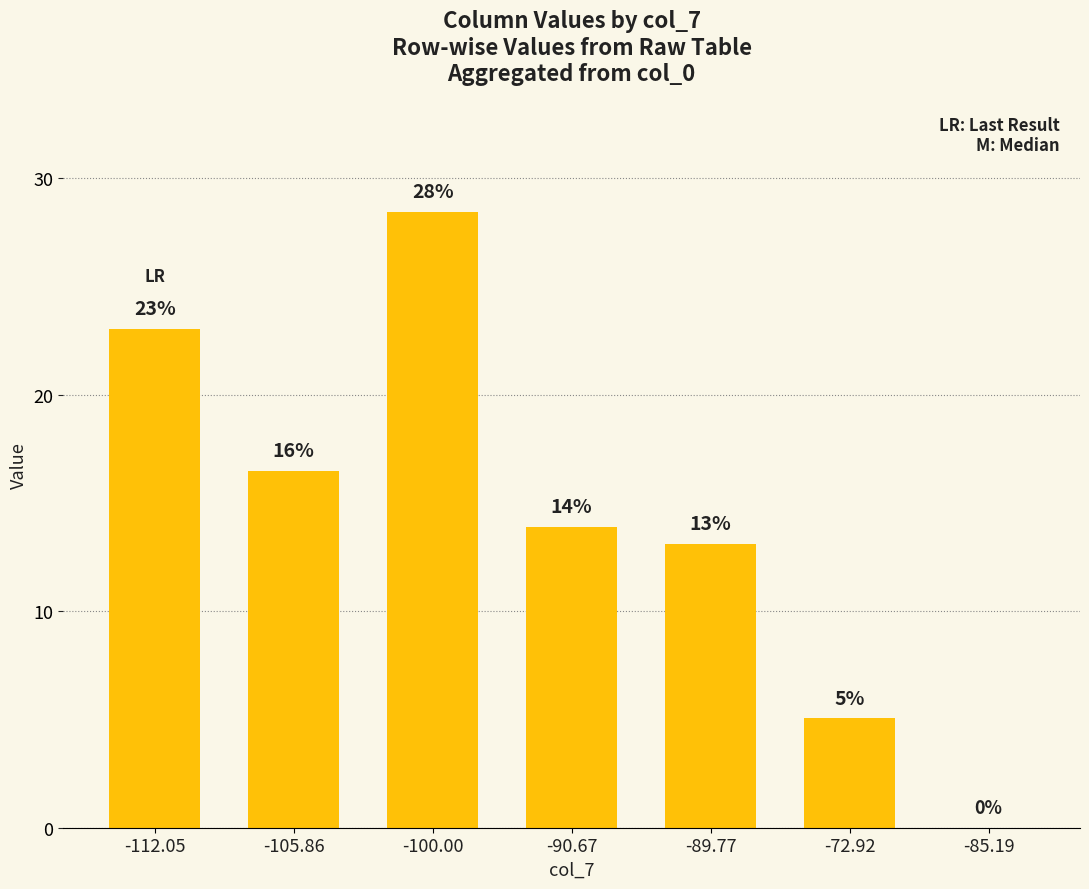

What is the label of the 2nd bar from the right?

-72.92